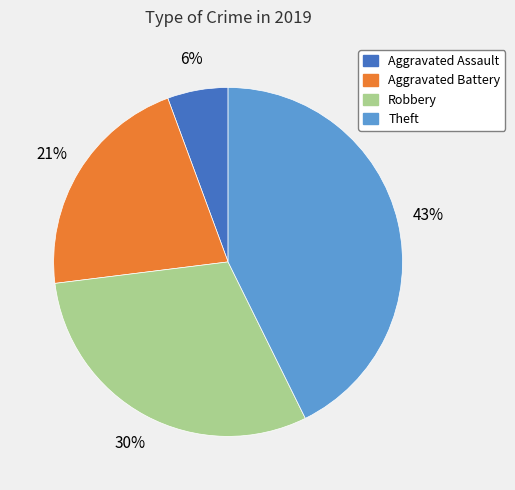

How many segments does this pie chart have?

4